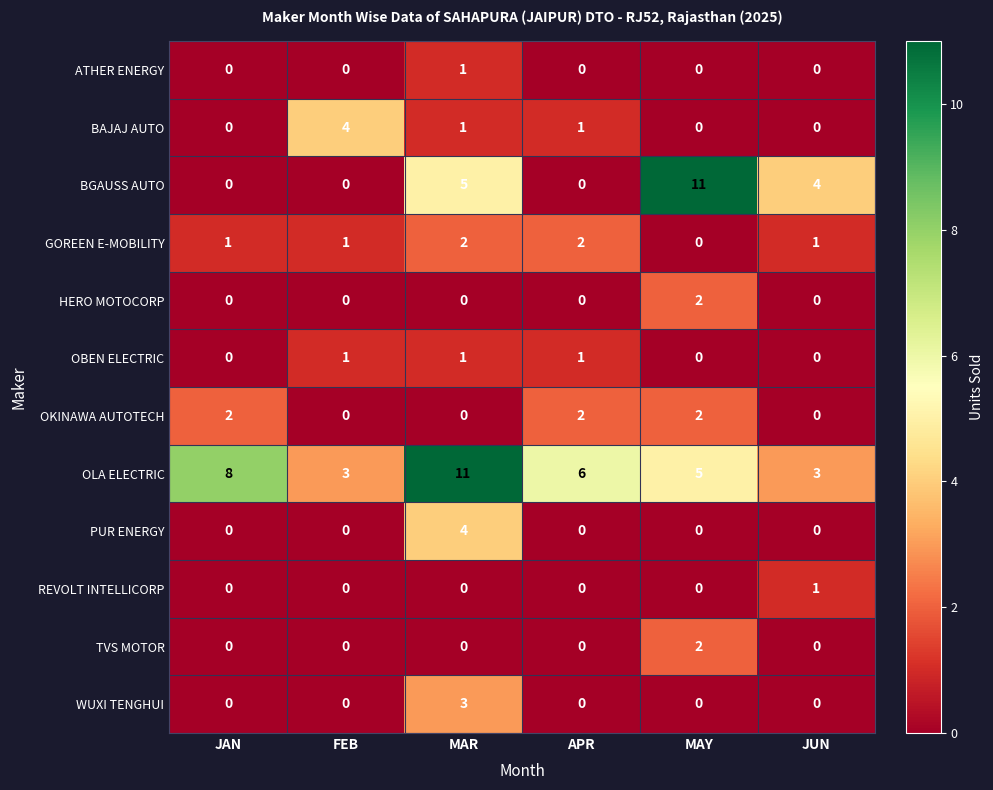

At which label does BGAUSS AUTO reach its peak?

MAY